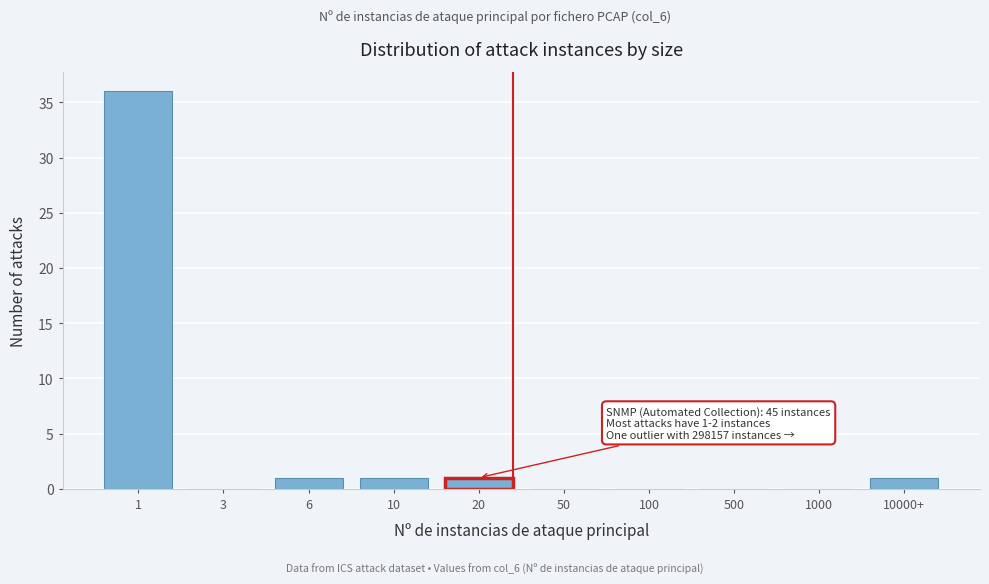

Reading left to right, what are all the values shown in this chart?

1=36	3=0	6=1	10=1	20=1	50=0	100=0	500=0	1000=0	10000+=1